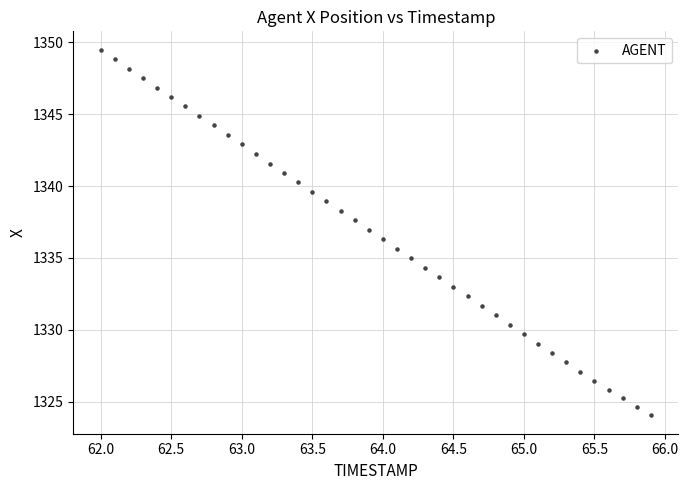

What is the range of Y values (max minus min)?

25.5